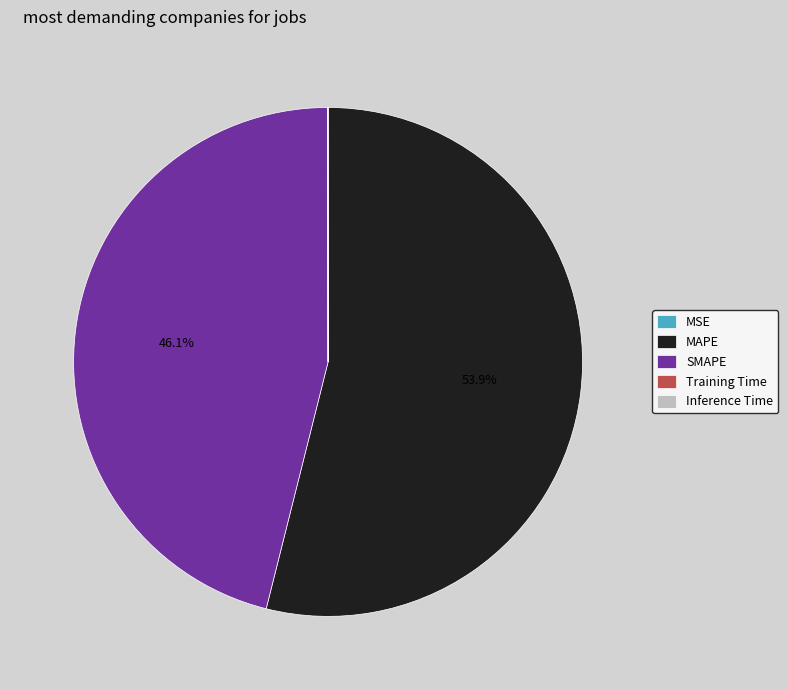

What is the largest slice in the pie chart?

MAPE